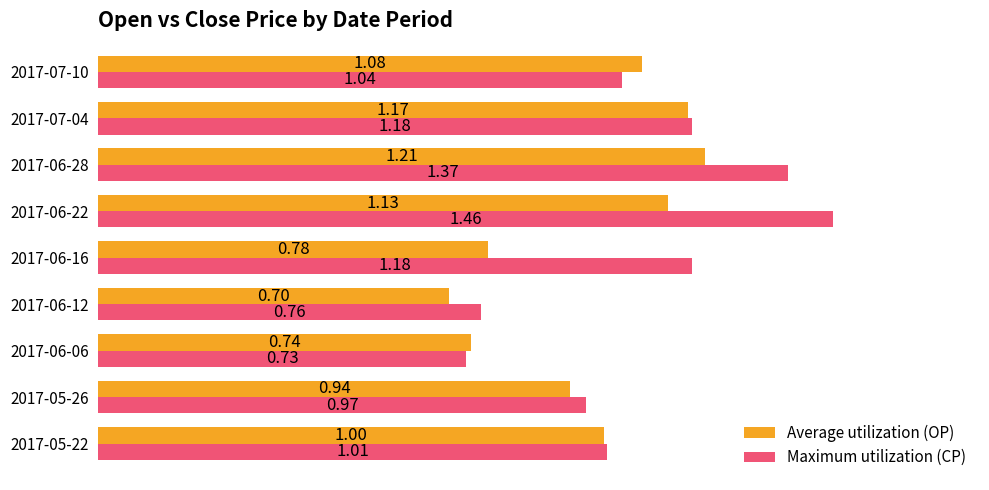

How many data points in Average utilization (OP) are less than 1?

4